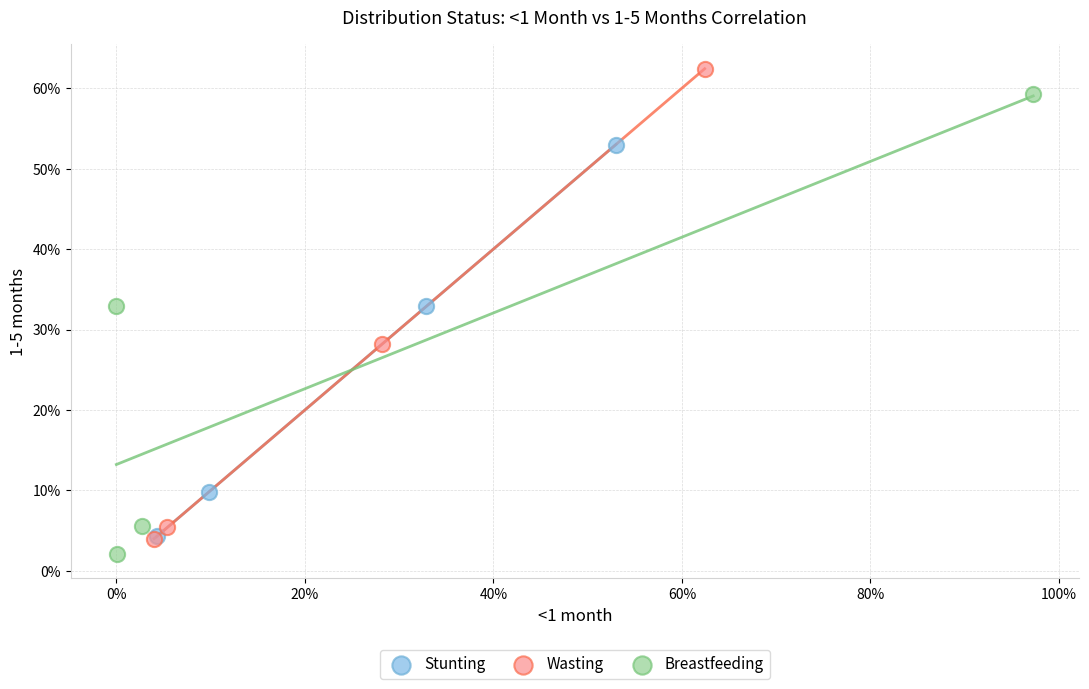

What are all the series names shown in the legend?

Stunting, Wasting, Breastfeeding